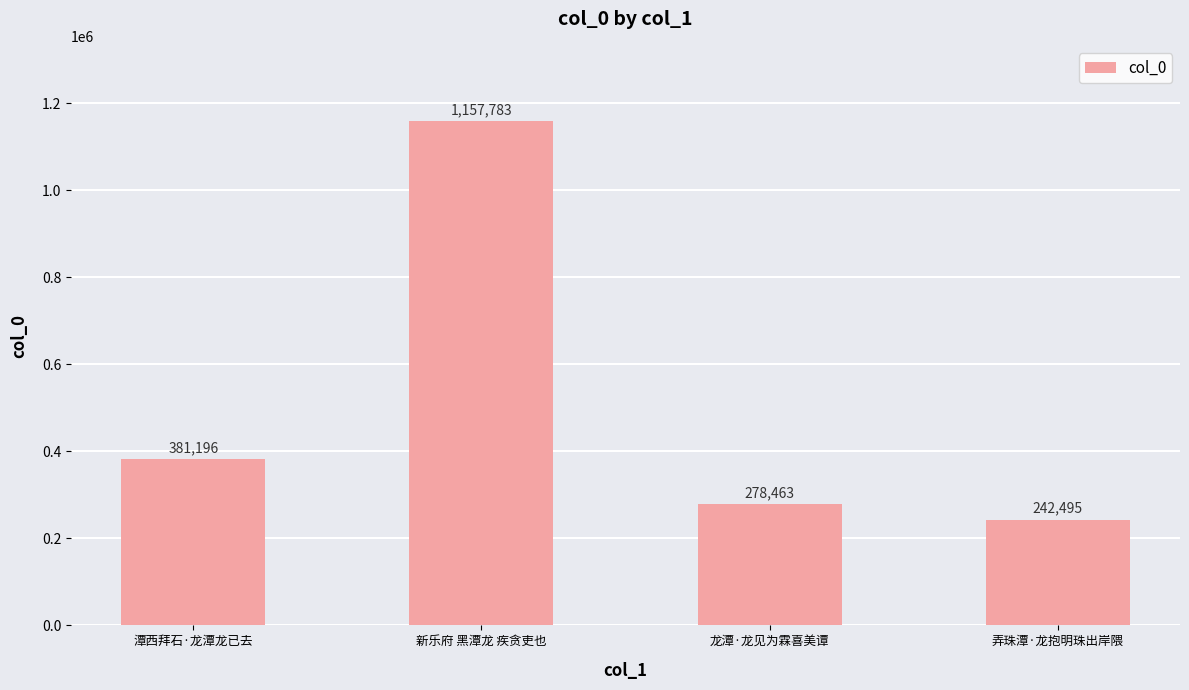

What is the label of the 2nd bar from the right?

龙潭·龙见为霖喜美谭